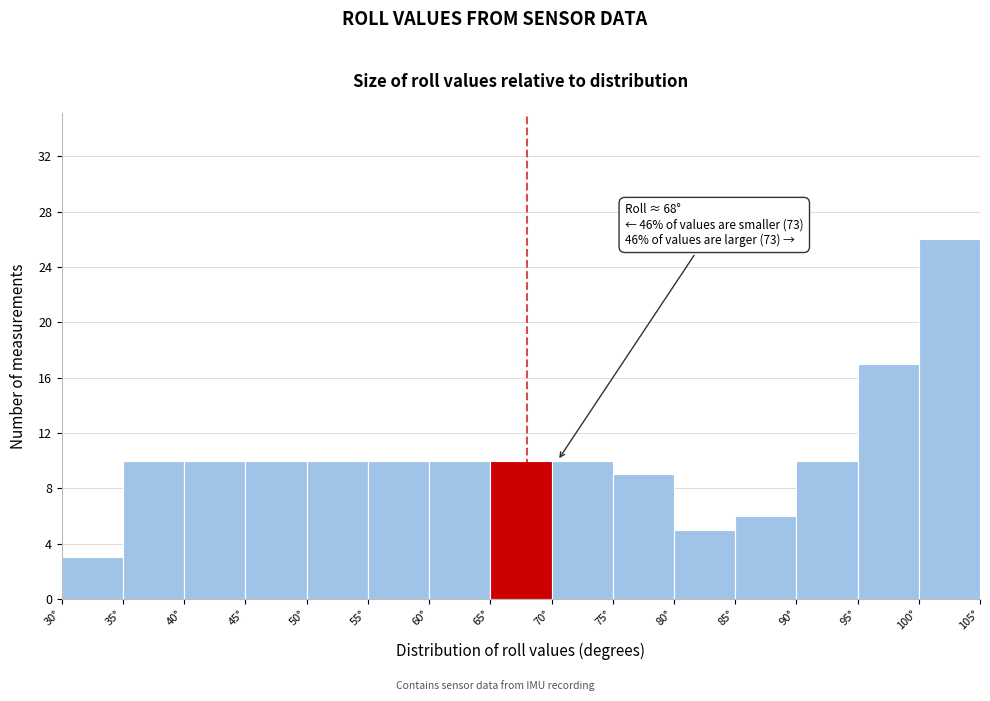

Over which range of the x-axis is the bar tallest?

100 to 105